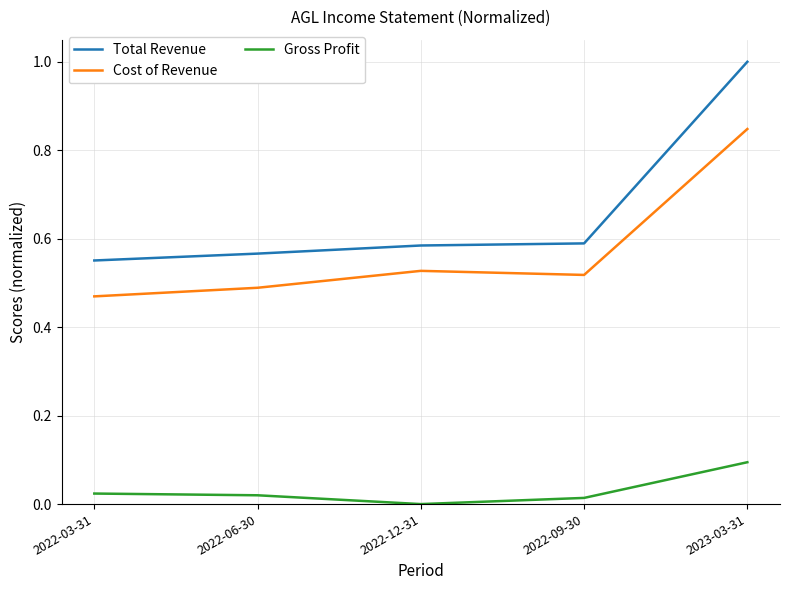

Rank the categories by Cost of Revenue value from lowest to highest.

2022-03-31, 2022-06-30, 2022-09-30, 2022-12-31, 2023-03-31